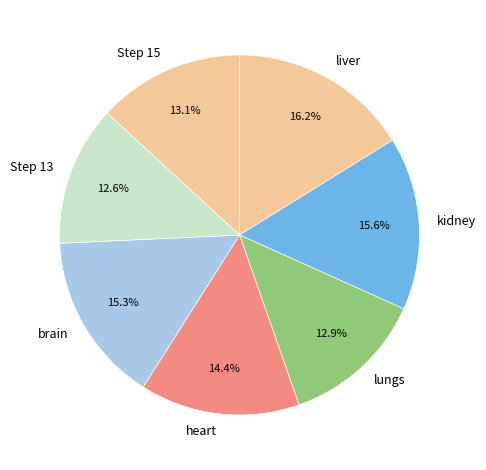

Does any single category account for the majority?

No